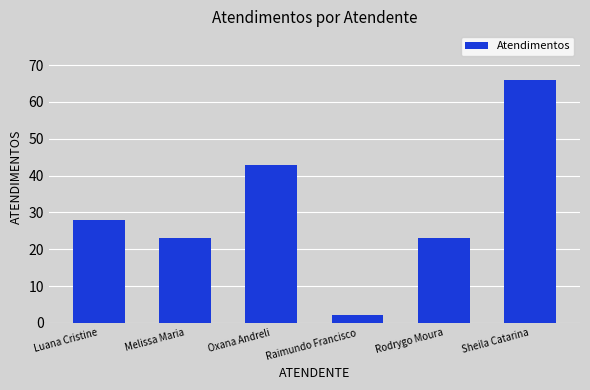

What is the sum of the values at Melissa Maria and Raimundo Francisco?

25